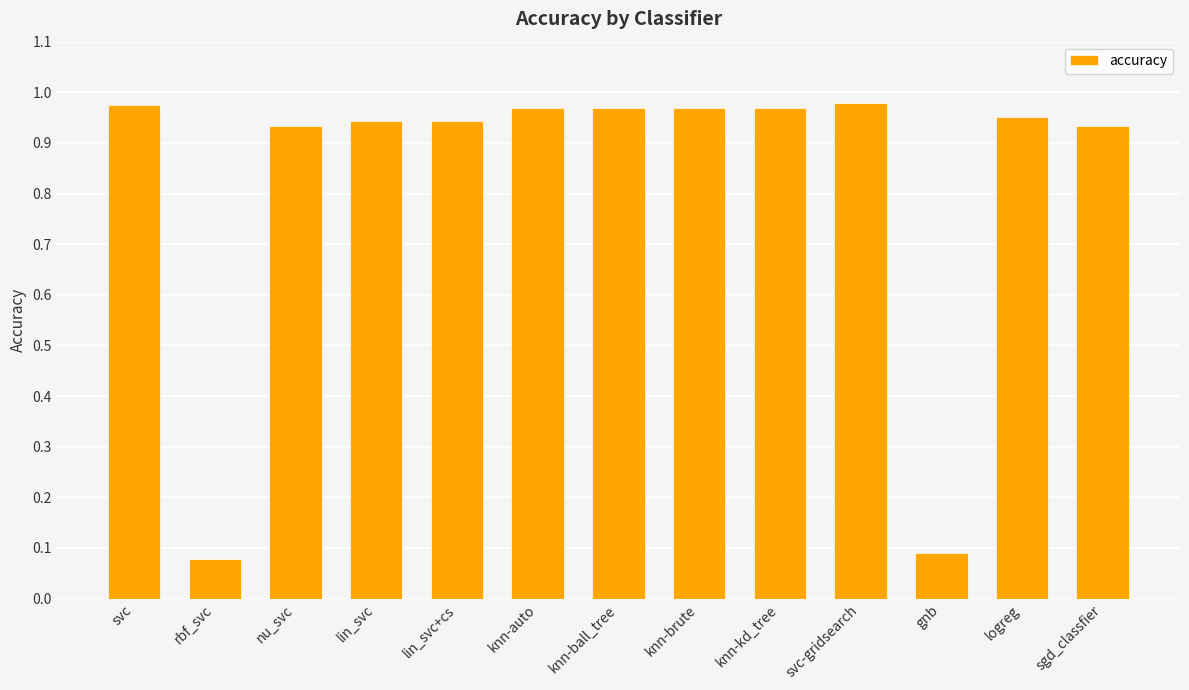

What is the change in value from rbf_svc to lin_svc?

+0.9